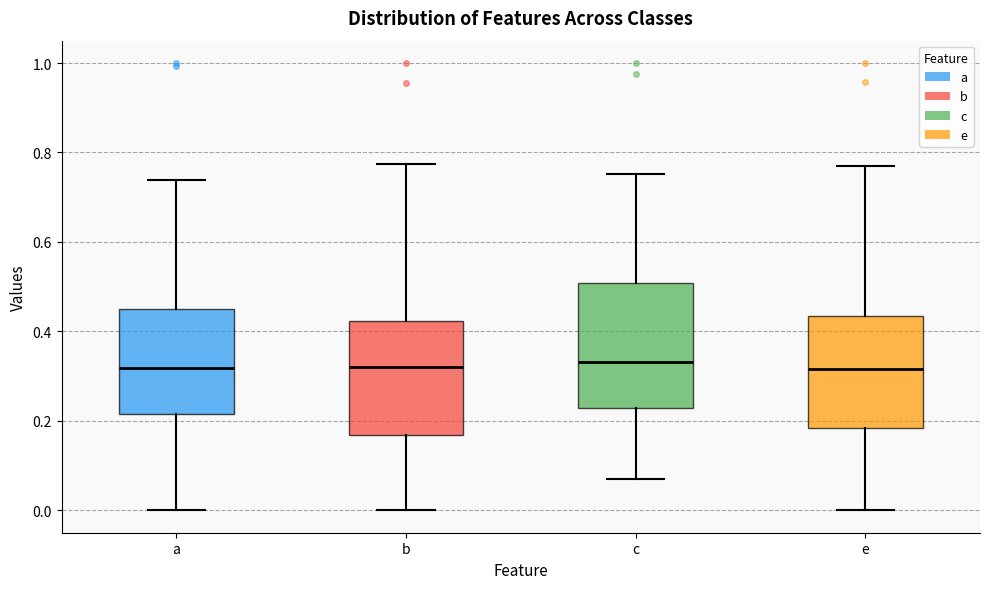

Where is the lower edge of the box for a on the y-axis? The values are not printed on the chart, so give them approximately, as read against the axis.

0.22